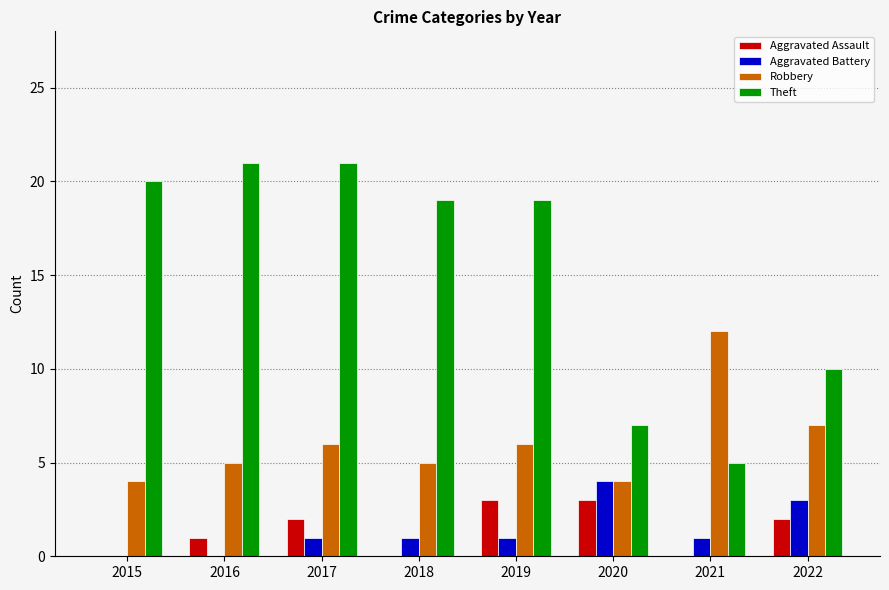

Are the bars grouped side by side (vs. stacked)?

Yes